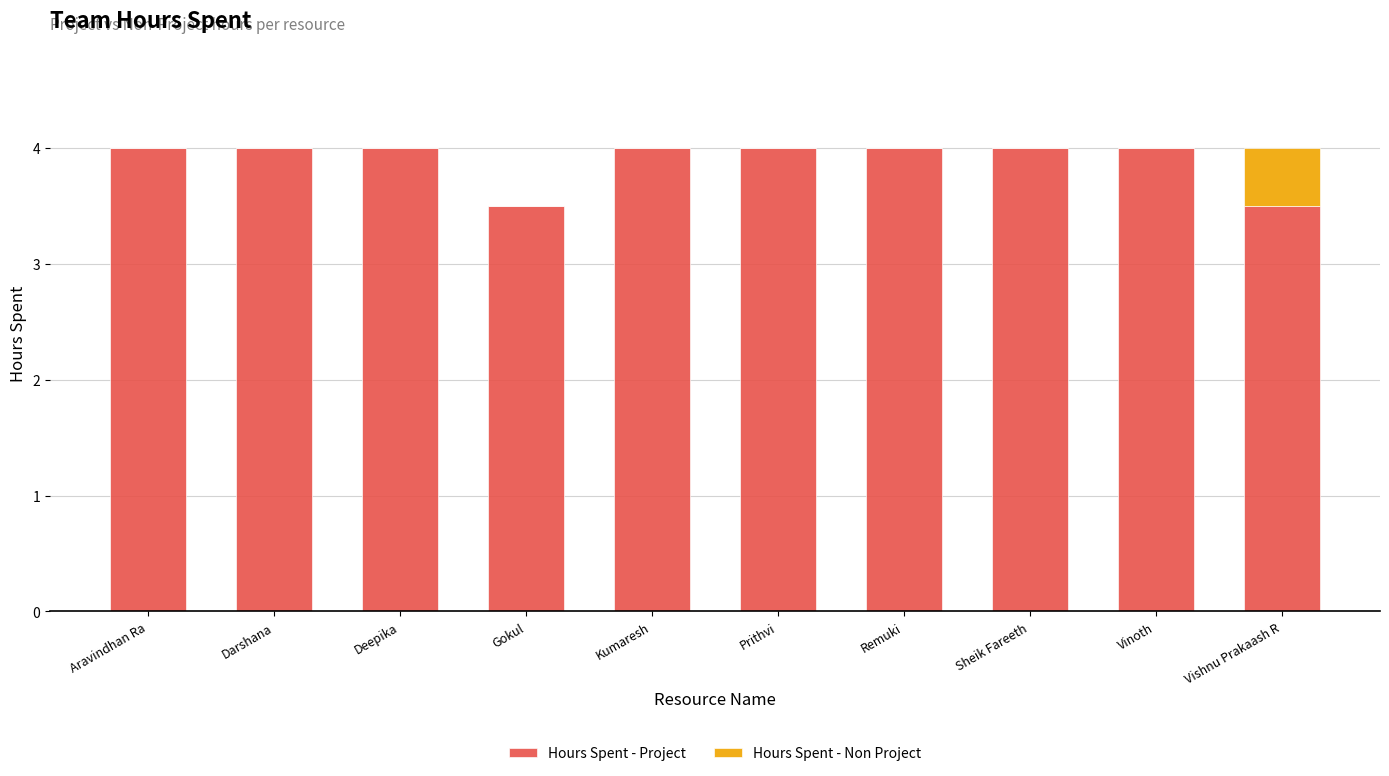

What is the maximum value for Hours Spent - Project?

4.0